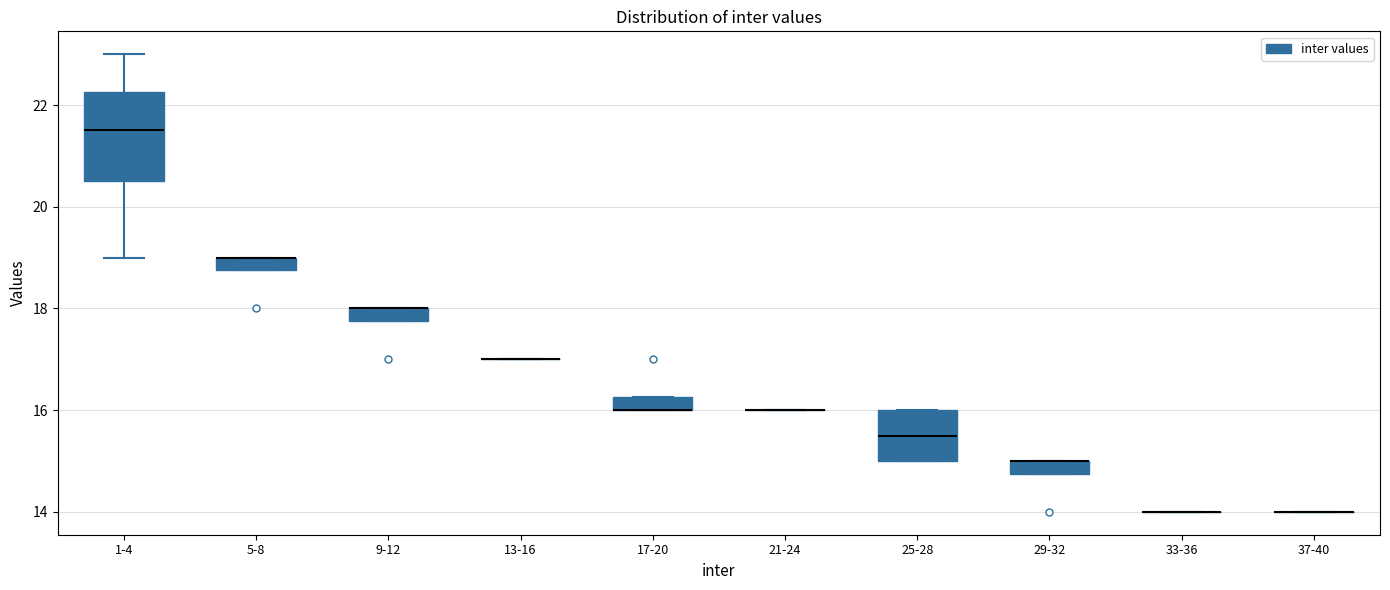

Which box is the tallest, from its lower edge to its upper edge?

1-4